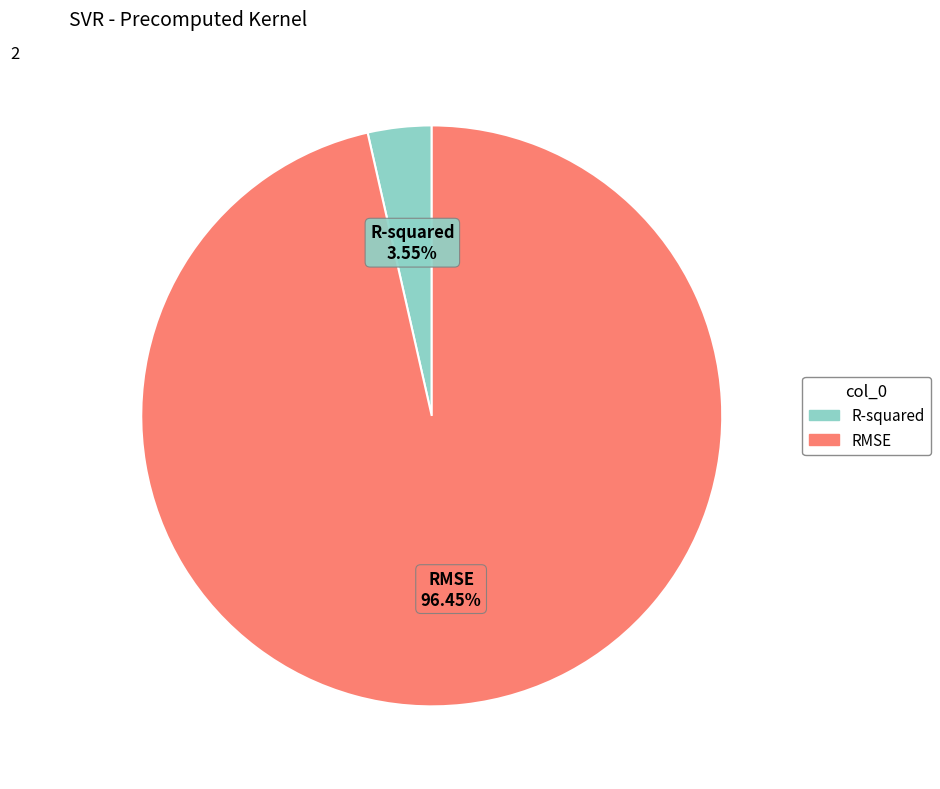

To the nearest percent, what is the difference between the R-squared and RMSE slice percentages?

93%